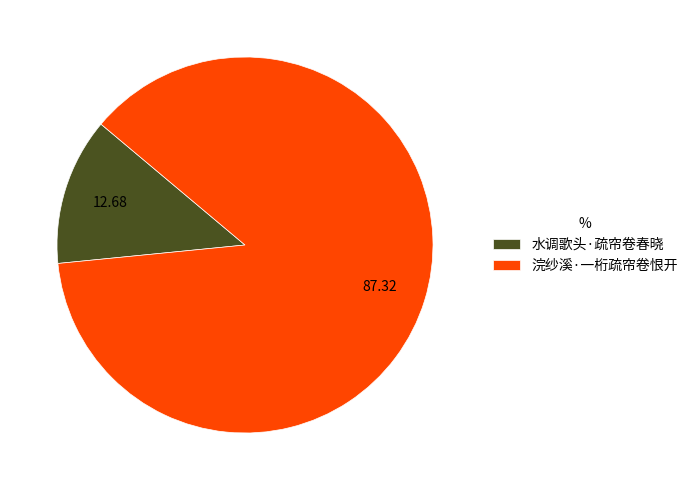

Does any single category account for the majority?

Yes